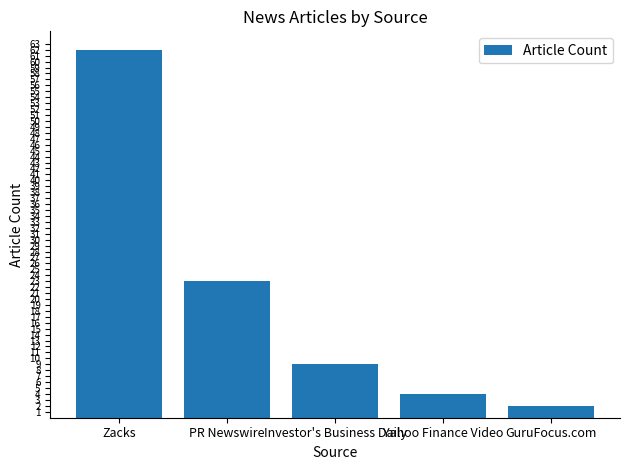

What is the change in value from Zacks to PR Newswire?

-39